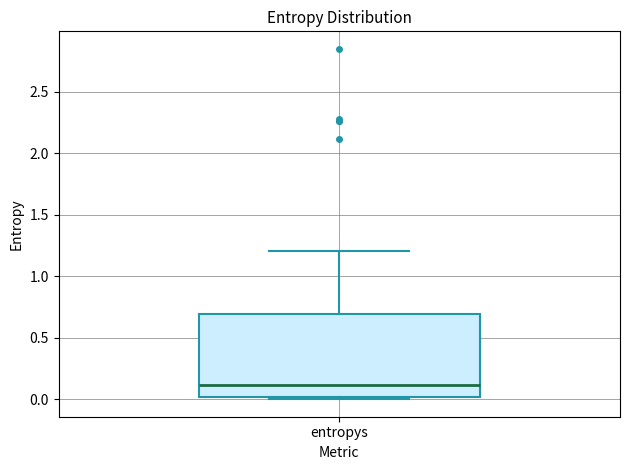

Transcribe this box plot: give where the median line is, the range the box spans, and where the two whiskers end, as read against the y-axis. The values are not printed on the chart, so give them approximately, as read against the axis.

median 0.1, box 0.0 to 0.7, whiskers 0.0 to 1.2